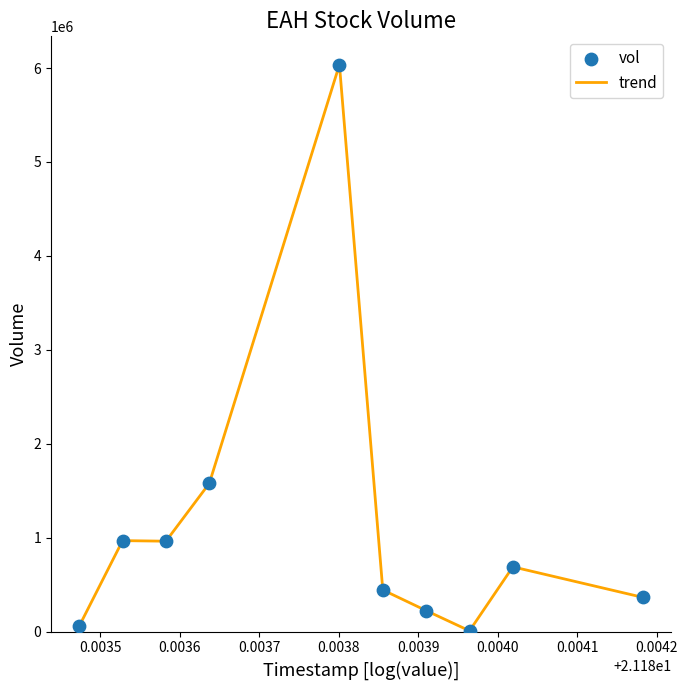

What is the maximum value shown in the chart?

6036000